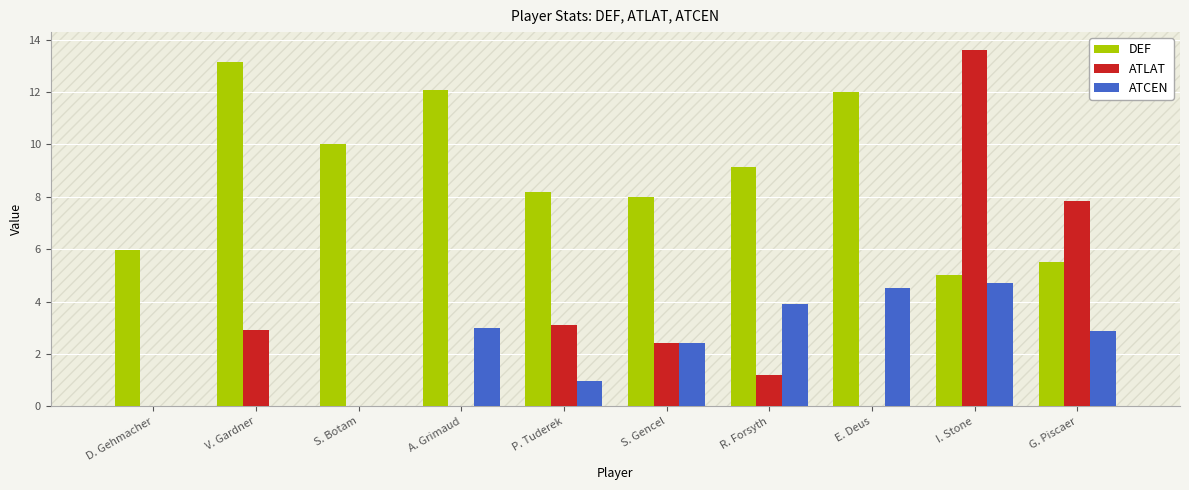

Reading left to right, list all the values displayed in this chart.

DEF: D. Gehmacher=6.0	V. Gardner=13.2	S. Botam=10.0	A. Grimaud=12.1	P. Tuderek=8.2	S. Gencel=8.0	R. Forsyth=9.1	E. Deus=12.0	I. Stone=5.0	G. Piscaer=5.5
ATLAT: D. Gehmacher=0.0	V. Gardner=2.9	S. Botam=0.0	A. Grimaud=0.0	P. Tuderek=3.1	S. Gencel=2.4	R. Forsyth=1.2	E. Deus=0.0	I. Stone=13.6	G. Piscaer=7.8
ATCEN: D. Gehmacher=0.0	V. Gardner=0.0	S. Botam=0.0	A. Grimaud=3.0	P. Tuderek=1.0	S. Gencel=2.4	R. Forsyth=3.9	E. Deus=4.5	I. Stone=4.7	G. Piscaer=2.9